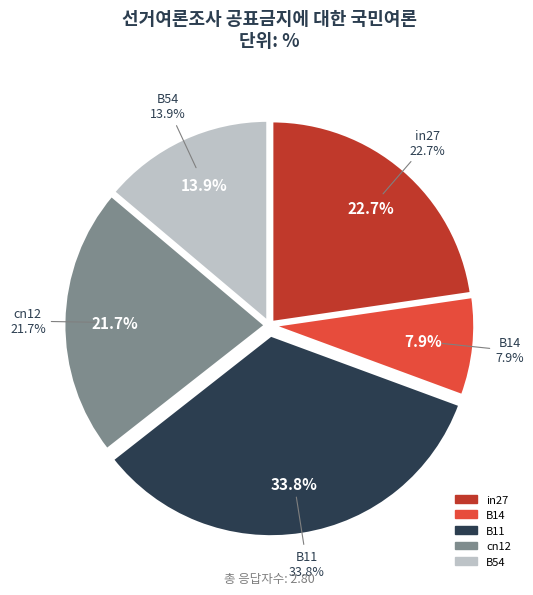

Combined, what portion of the pie is cn12 and B11?

55.5%